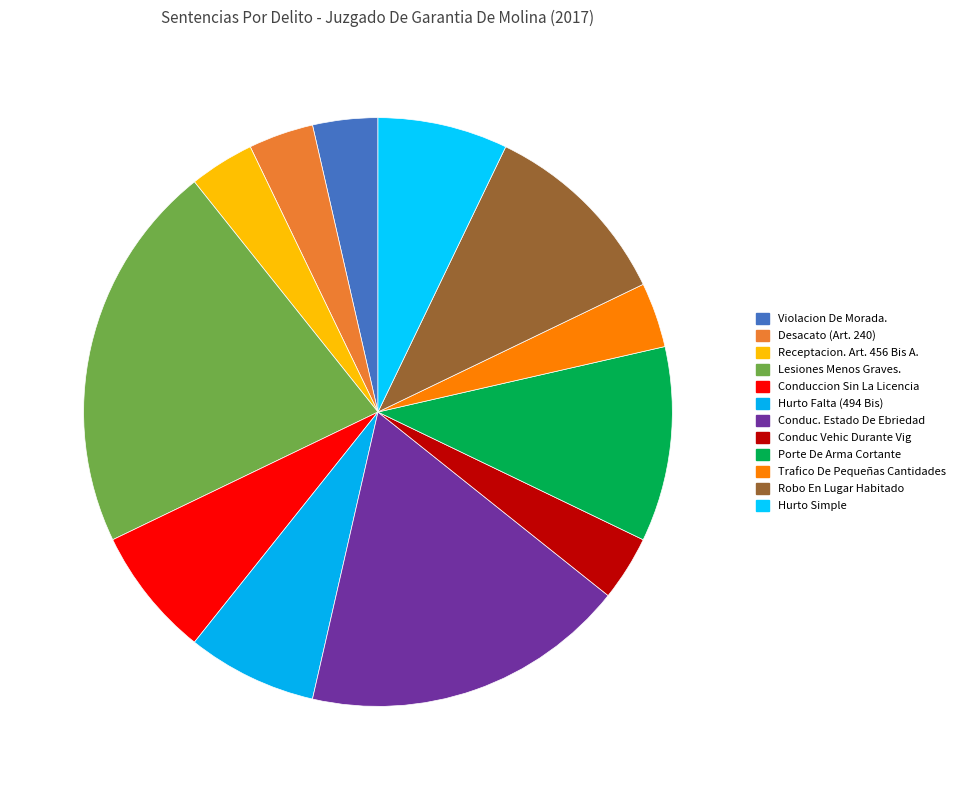

How many slices are in this pie chart?

12